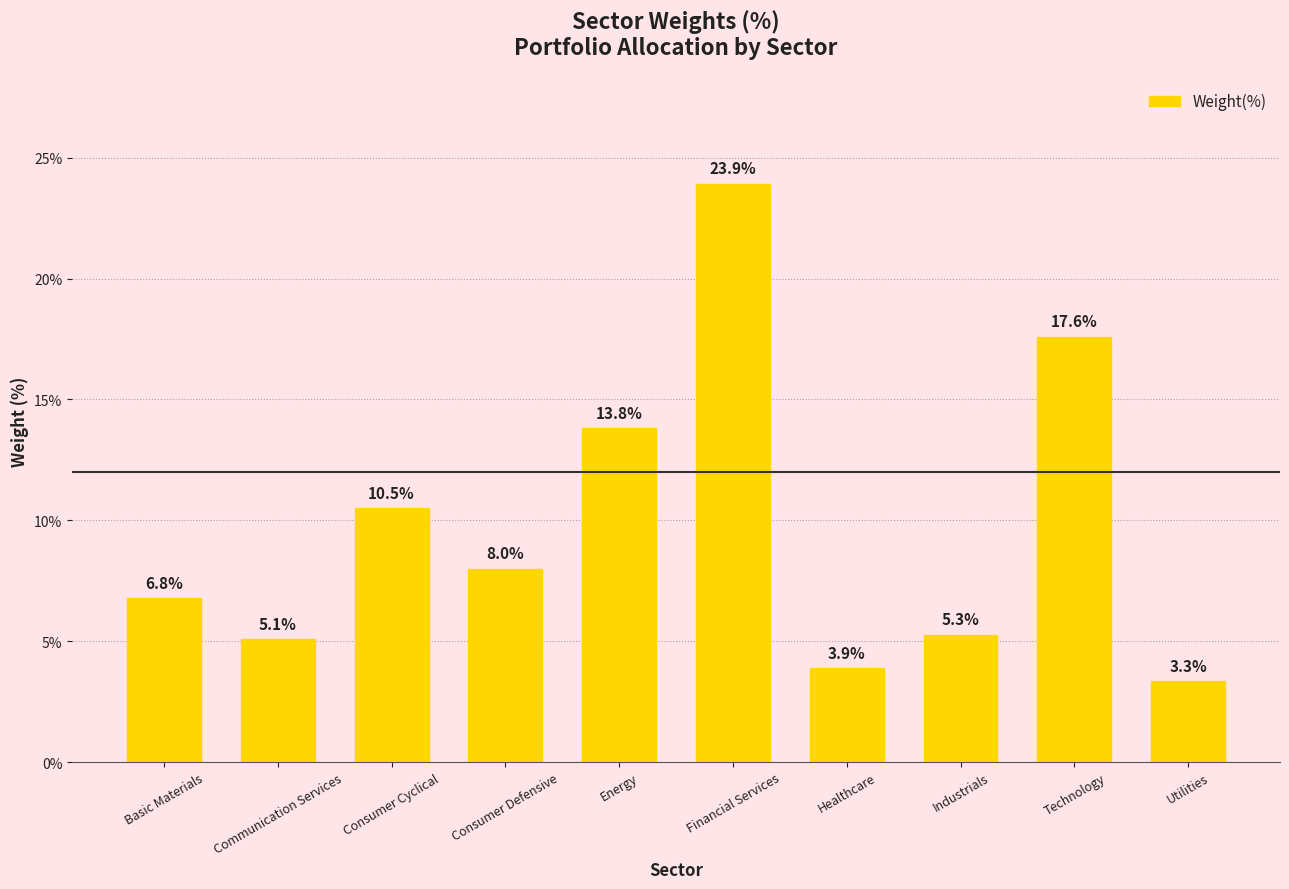

At which label does the data first exceed 8?

Consumer Cyclical